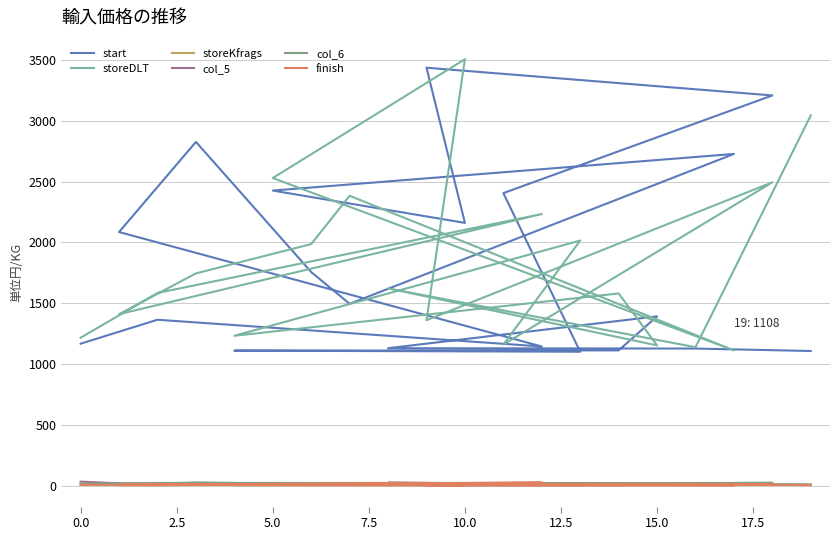

What is the smallest value displayed?

4